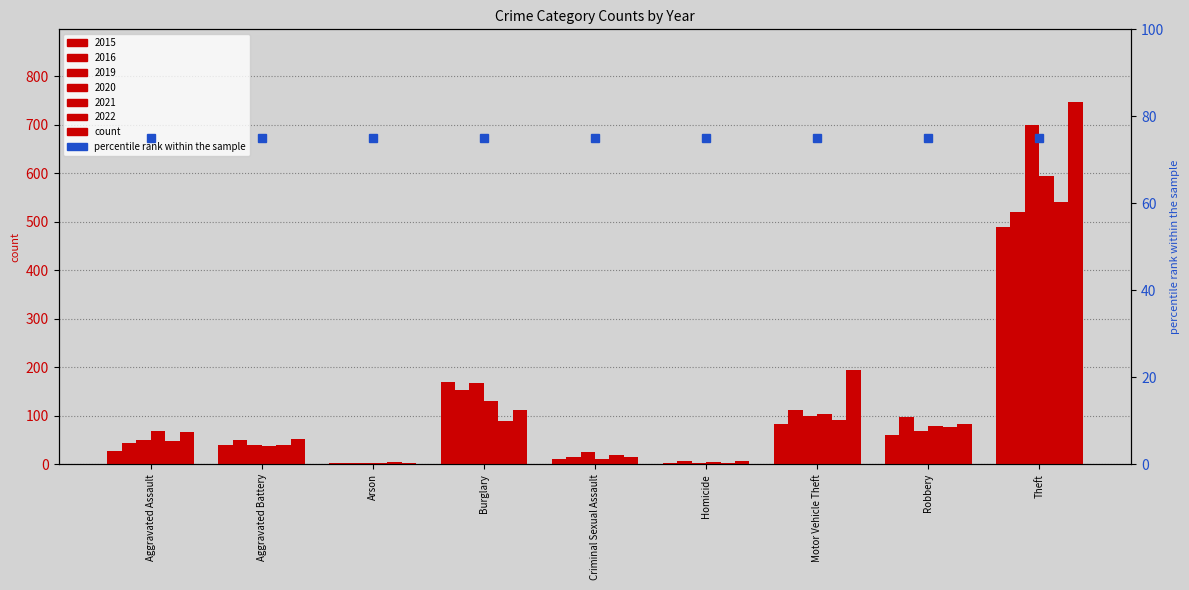

The 2016 series shows 16 at Criminal Sexual Assault. True or false?

True